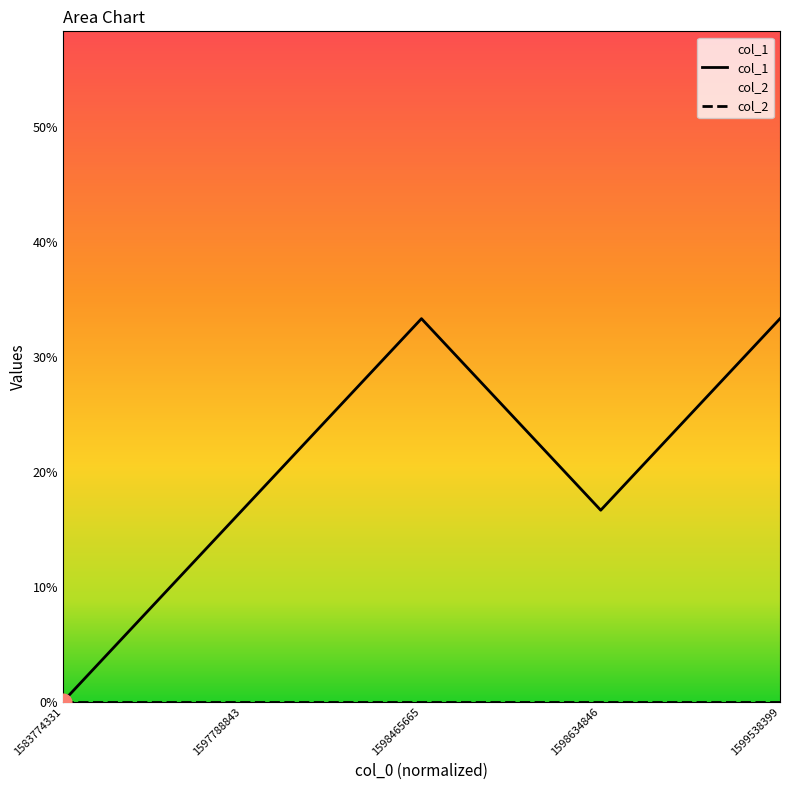

What is the ratio of the value at 1599538399 to the value at 1597788843?

2.0